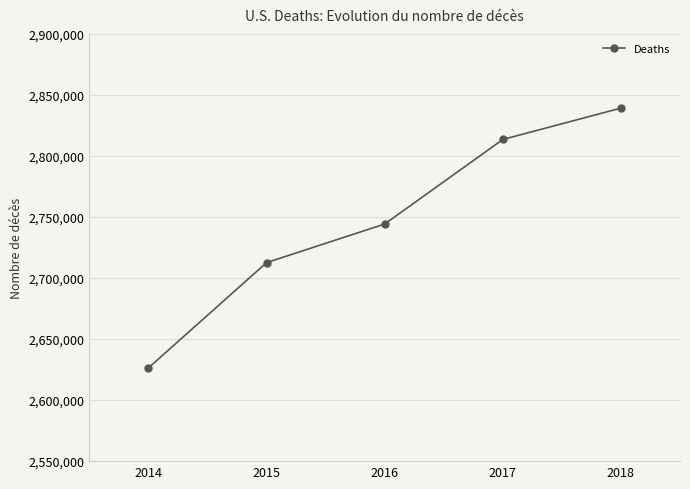

Which has a higher value, 2018 or 2016?

2018